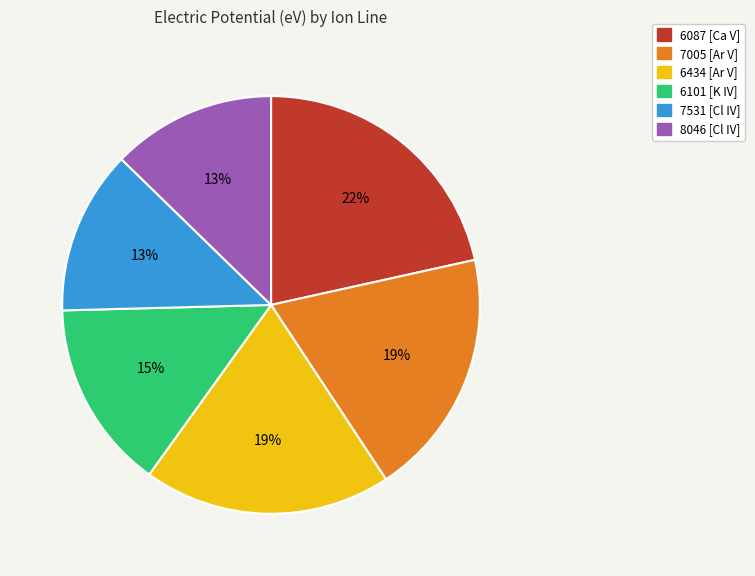

How many segments does this pie chart have?

6